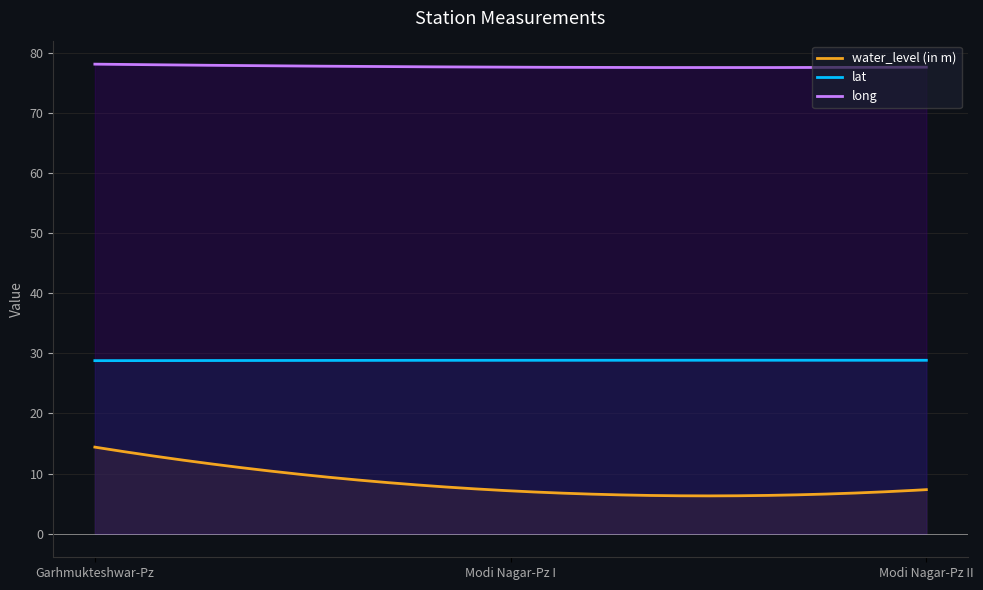

What position from the left is Garhmukteshwar-Pz?

1